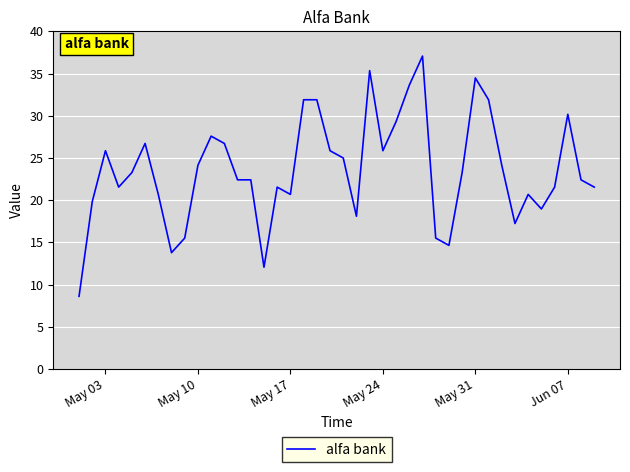

What is the difference between the maximum and minimum values?

28.4